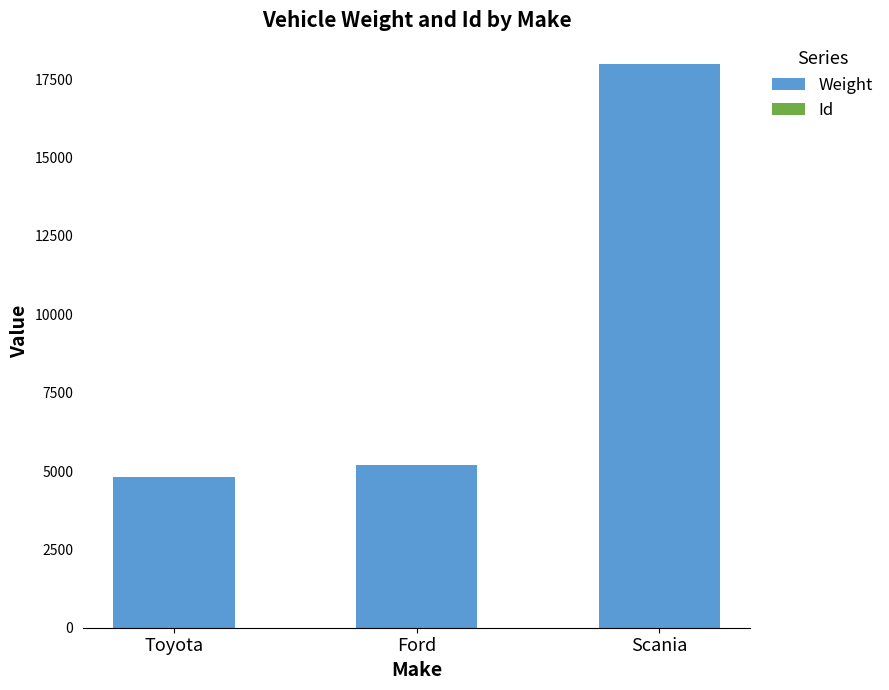

At which category is the sum across all series the highest?

Scania